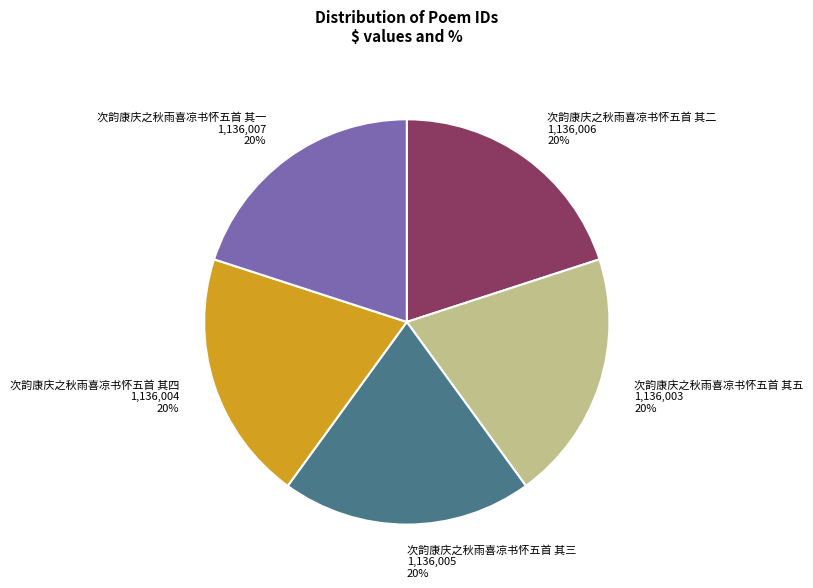

What is the ratio of the value at 次韵康庆之秋雨喜凉书怀五首 其五 to the value at 次韵康庆之秋雨喜凉书怀五首 其四?

1.0